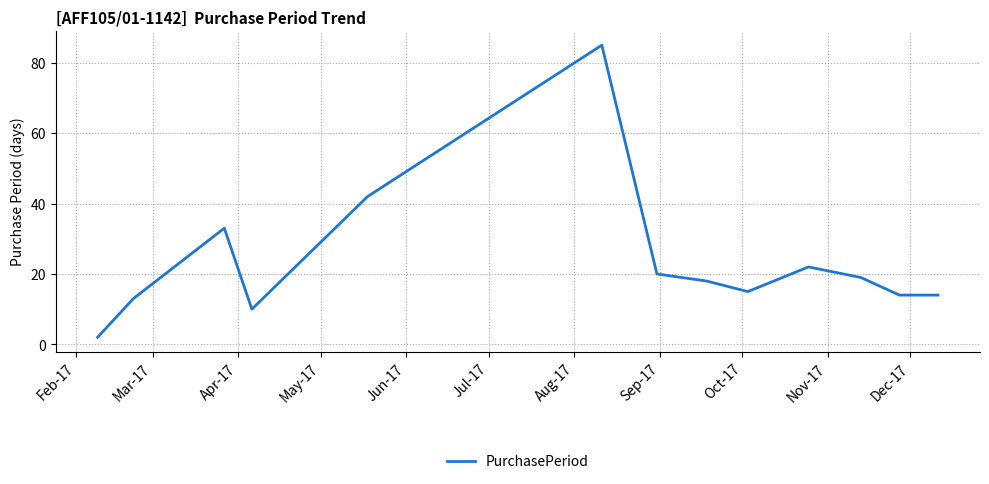

How many values are below 18?

6